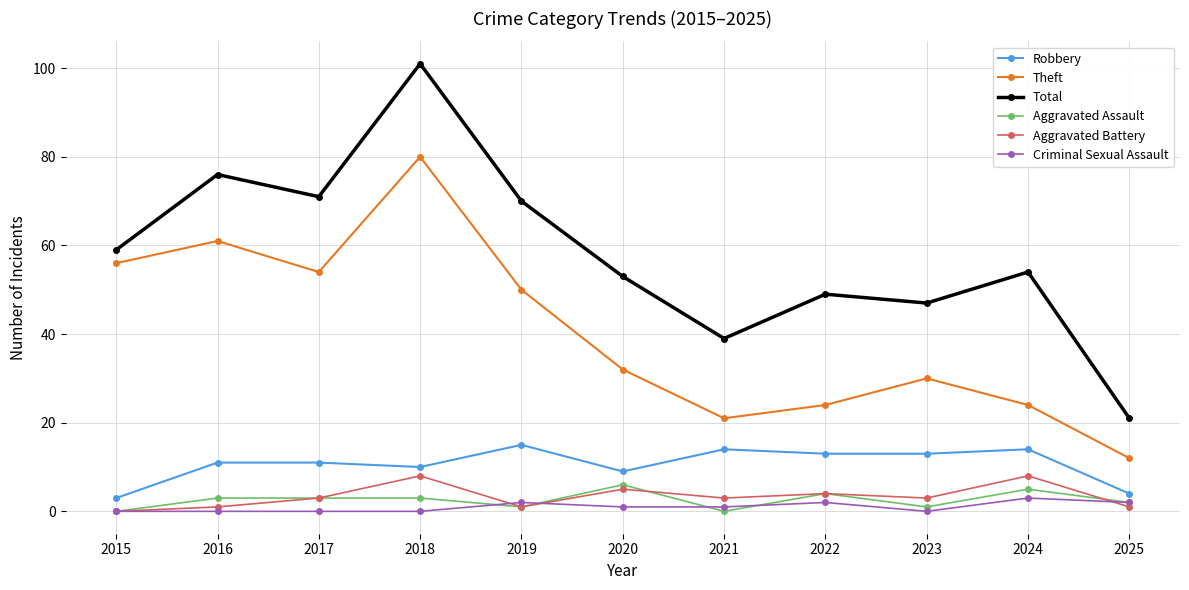

Reading right to left, what are all the values shown in this chart?

Robbery: 4	14	13	13	14	9	15	10	11	11	3
Theft: 12	24	30	24	21	32	50	80	54	61	56
Total: 21	54	47	49	39	53	70	101	71	76	59
Aggravated Assault: 2	5	1	4	0	6	1	3	3	3	0
Aggravated Battery: 1	8	3	4	3	5	1	8	3	1	0
Criminal Sexual Assault: 2	3	0	2	1	1	2	0	0	0	0